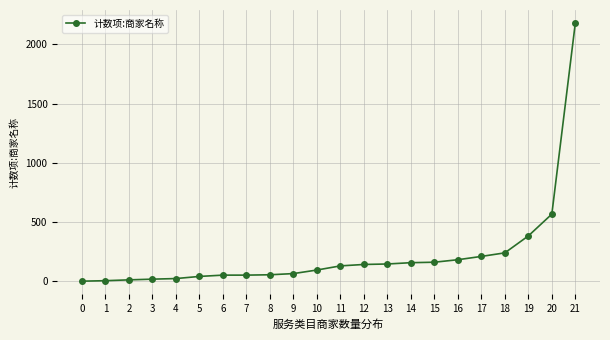

Is this an area chart (filled region under the line)?

No